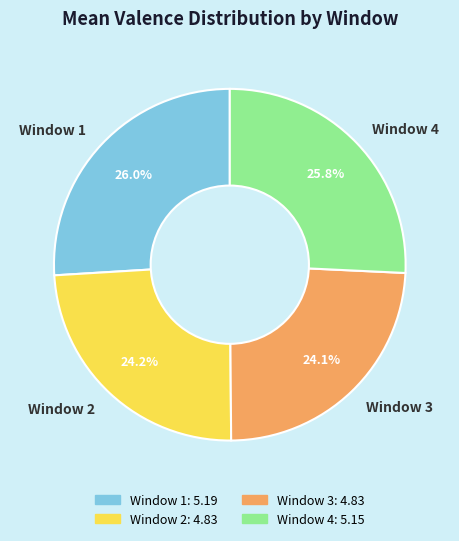

Does any single category account for the majority?

No